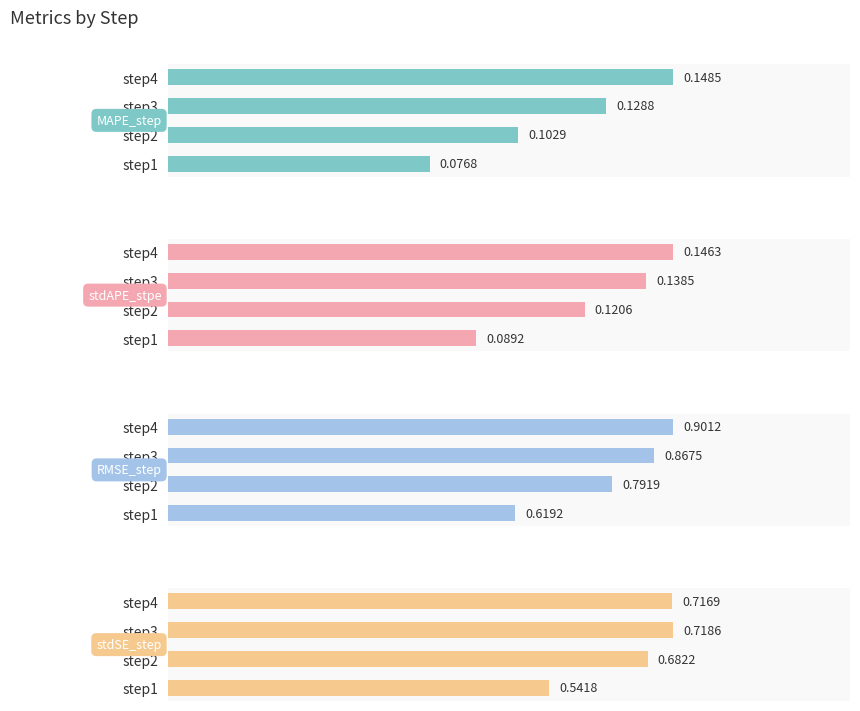

Which series changed the most between step1 and step2?

RMSE_step